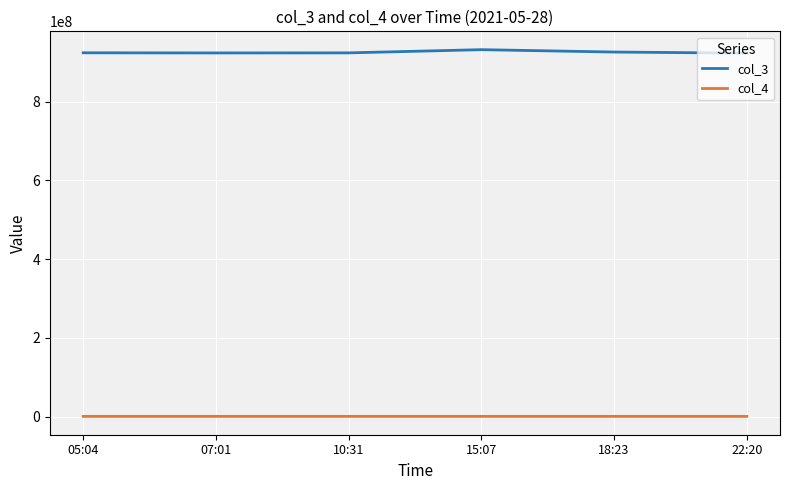

True or false: col_3 and col_4 cross at least once.

False